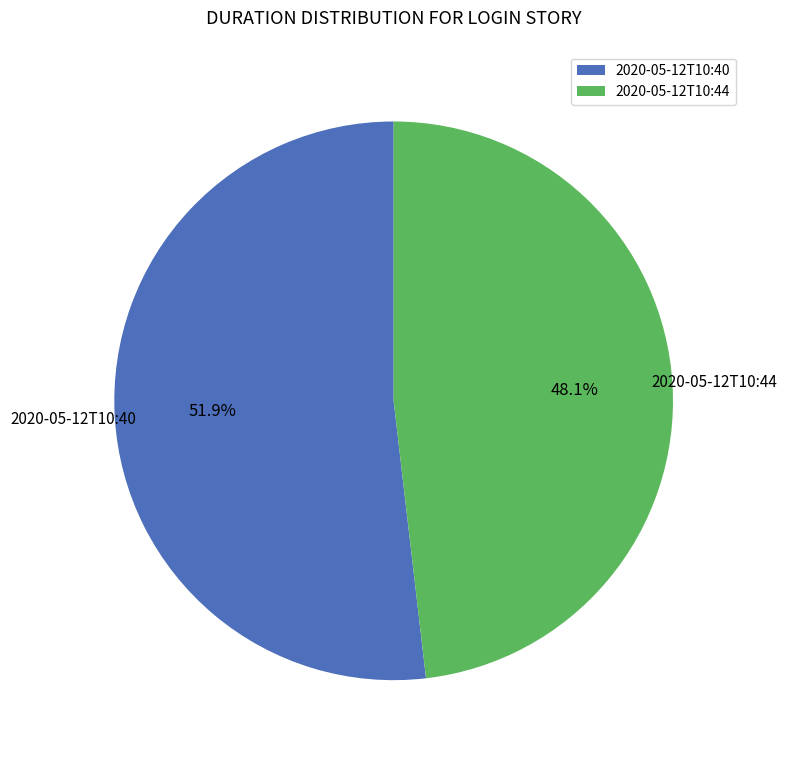

Count the number of slices in the pie.

2